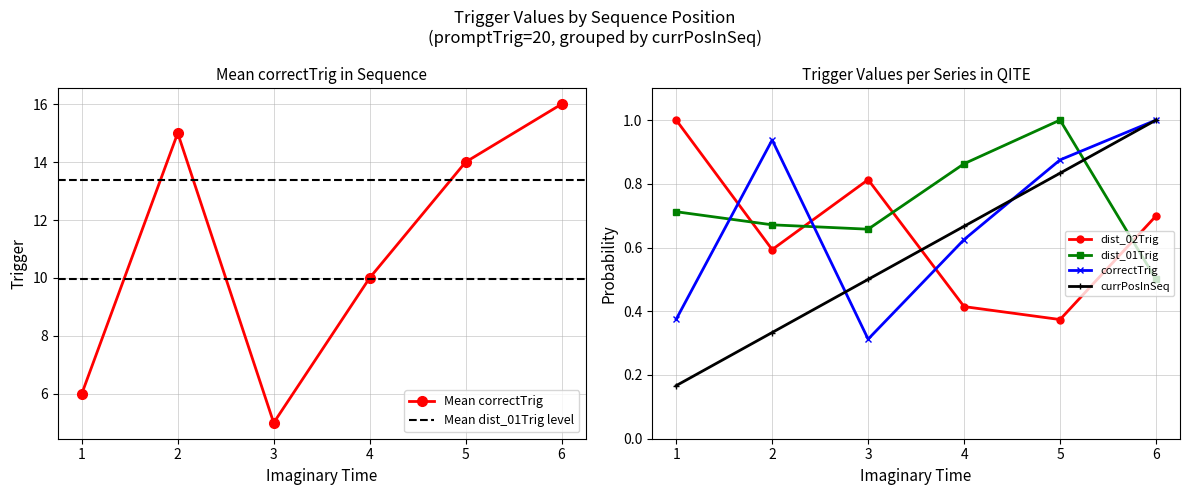

How many lines are shown in the chart?

4